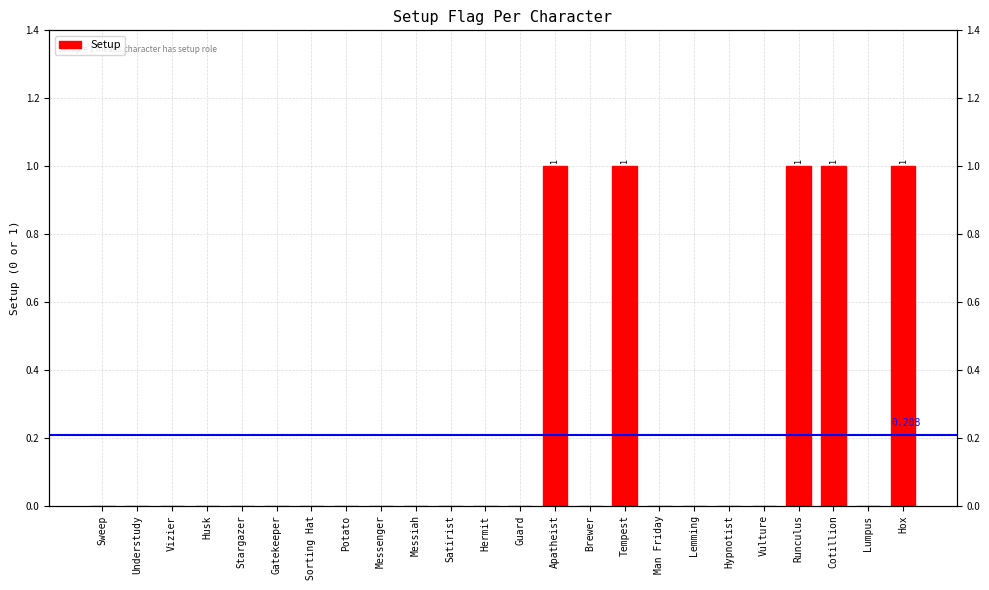

Reading left to right, extract all data points from this chart.

Sweep=0	Understudy=0	Vizier=0	Husk=0	Stargazer=0	Gatekeeper=0	Sorting Hat=0	Potato=0	Messenger=0	Messiah=0	Satirist=0	Hermit=0	Guard=0	Apatheist=1	Brewer=0	Tempest=1	Man Friday=0	Lemming=0	Hypnotist=0	Vulture=0	Runculus=1	Cotillion=1	Lumpus=0	Hox=1